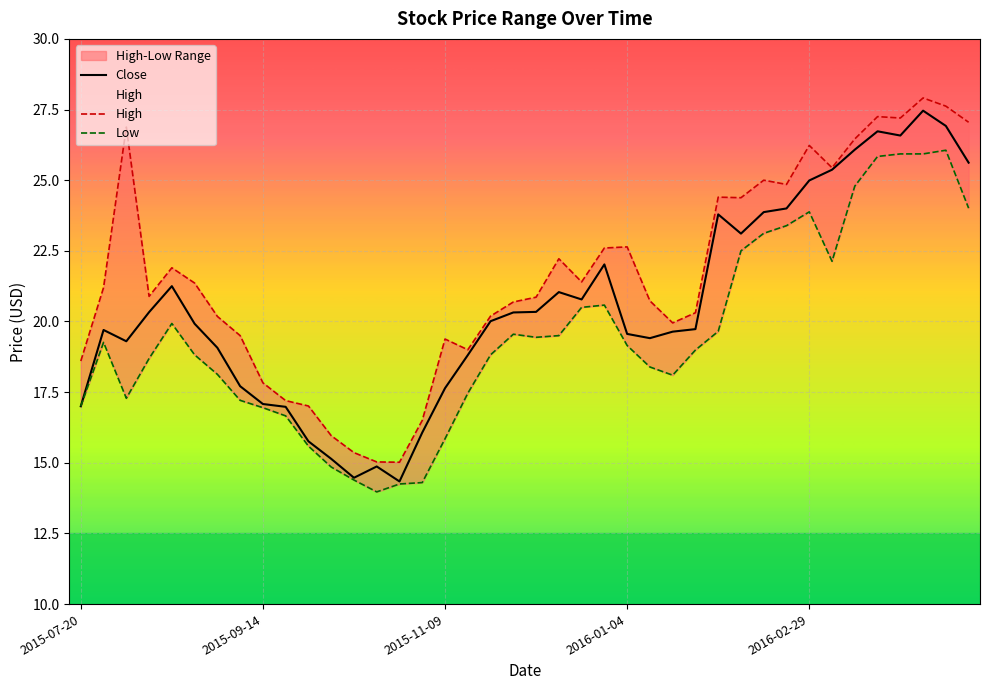

True or false: High and Low intersect in this chart.

False